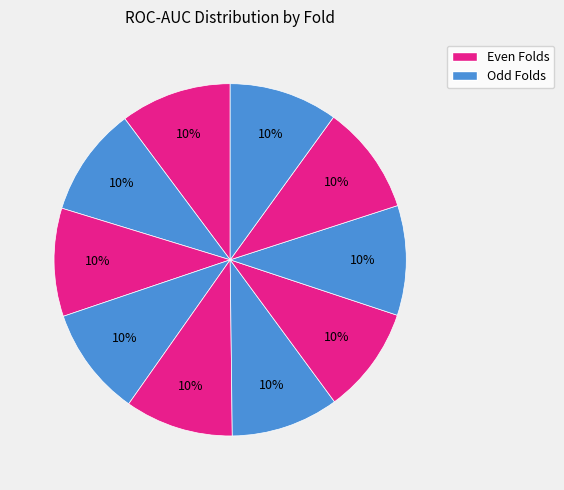

Count the number of slices in the pie.

10